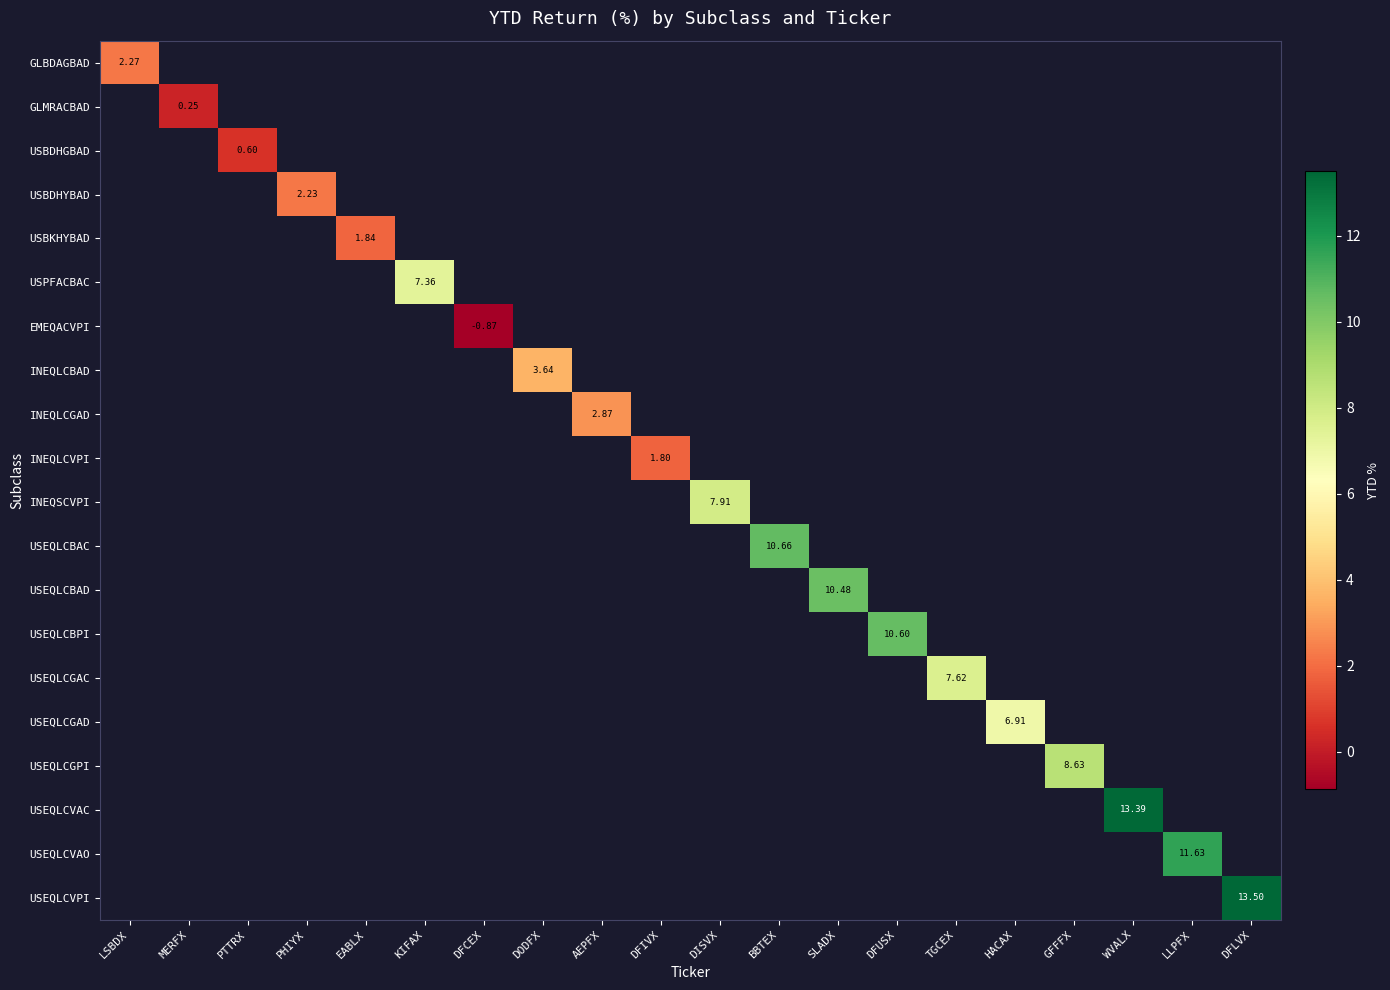

How many data points does each series have?

20